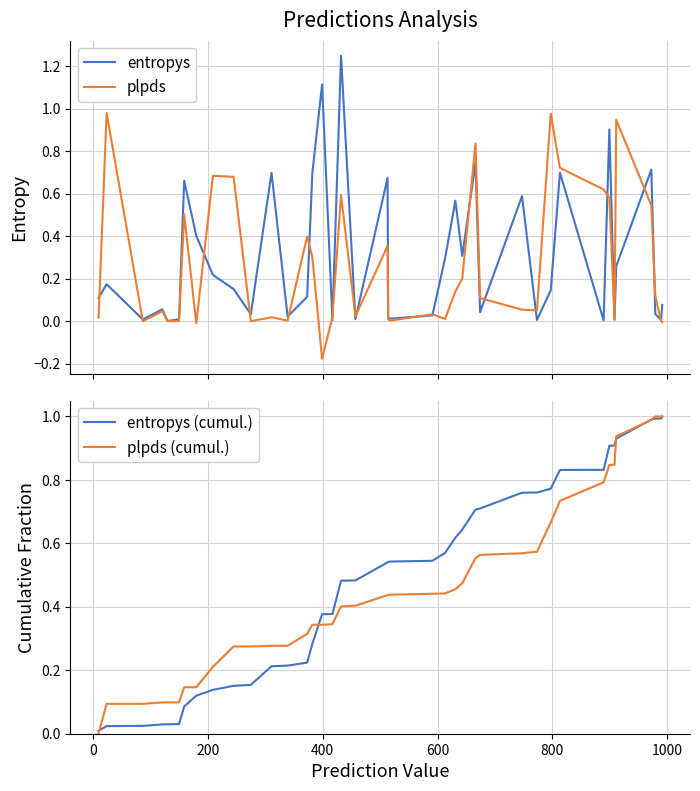

What is the difference between the maximum and minimum values in the entropys series?

1.2